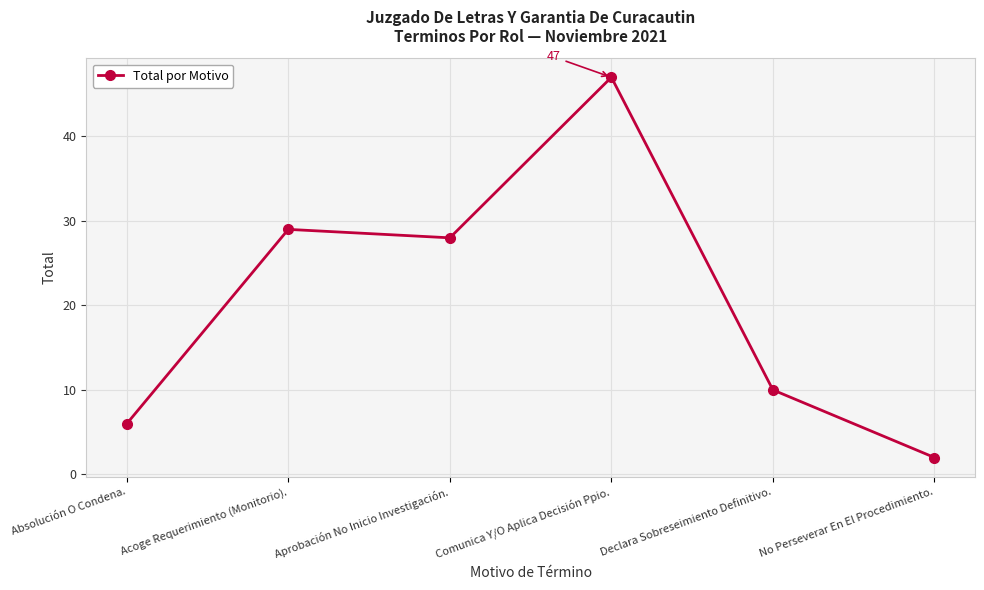

At which label is the value closest to 24?

Aprobación No Inicio Investigación.